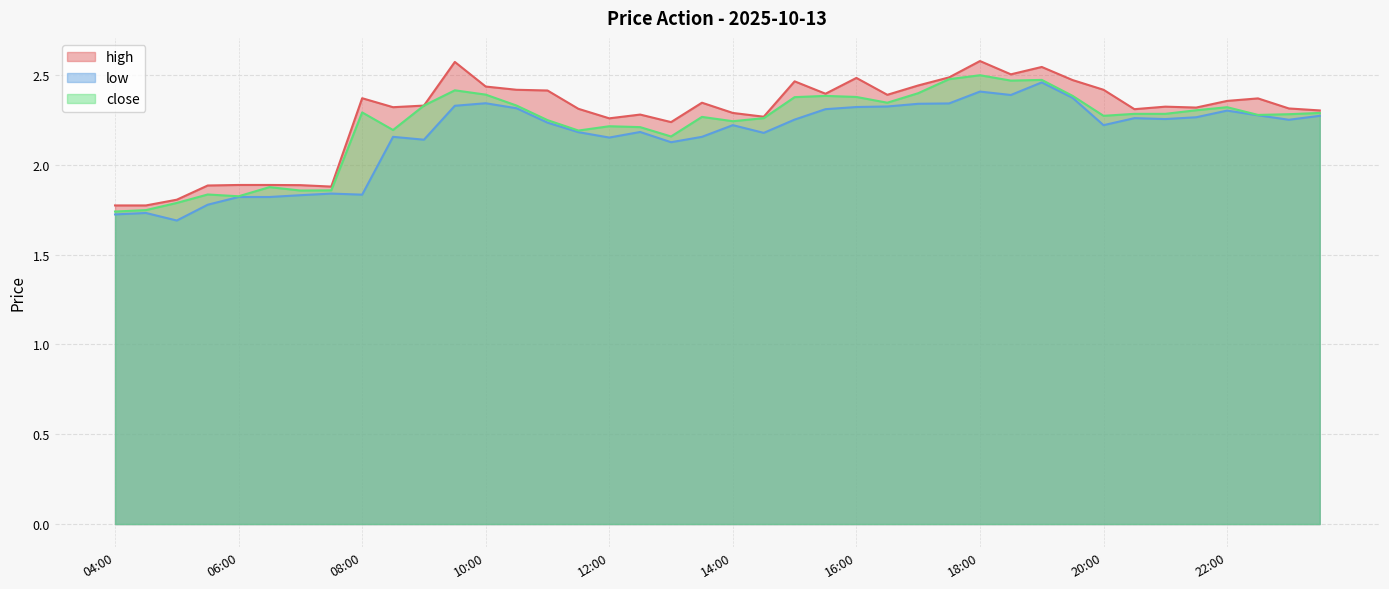

Count the number of data series in this chart.

3